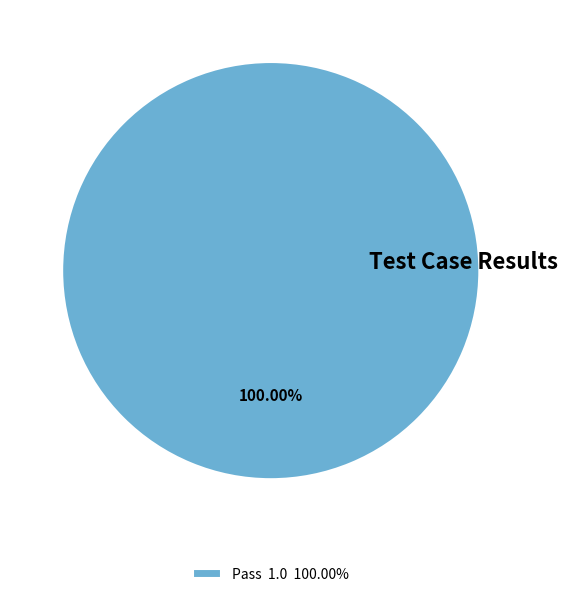

Rank the categories by value from lowest to highest.

Pass 1.0 100.00%